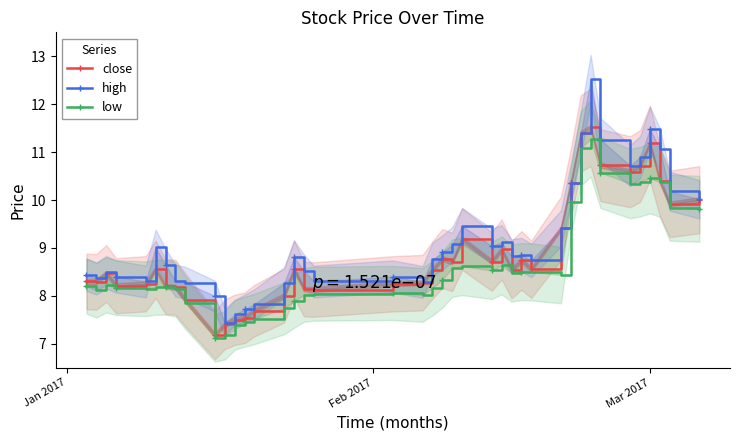

Is the value of low at 36 greater than the value of high at 38?

Yes